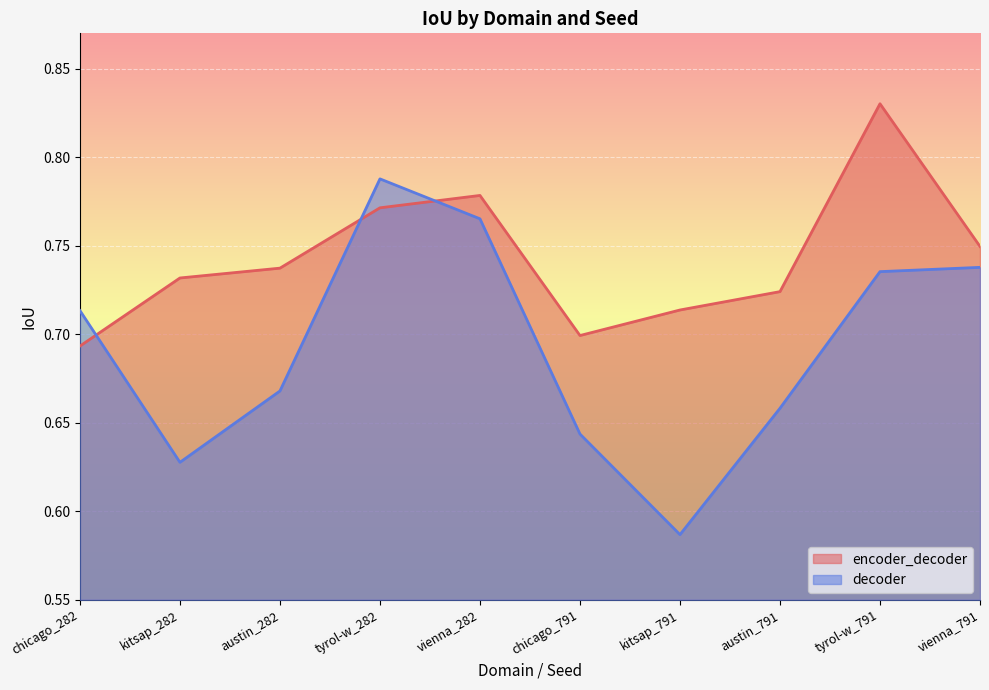

At which label is encoder_decoder closest to 0?

chicago_282